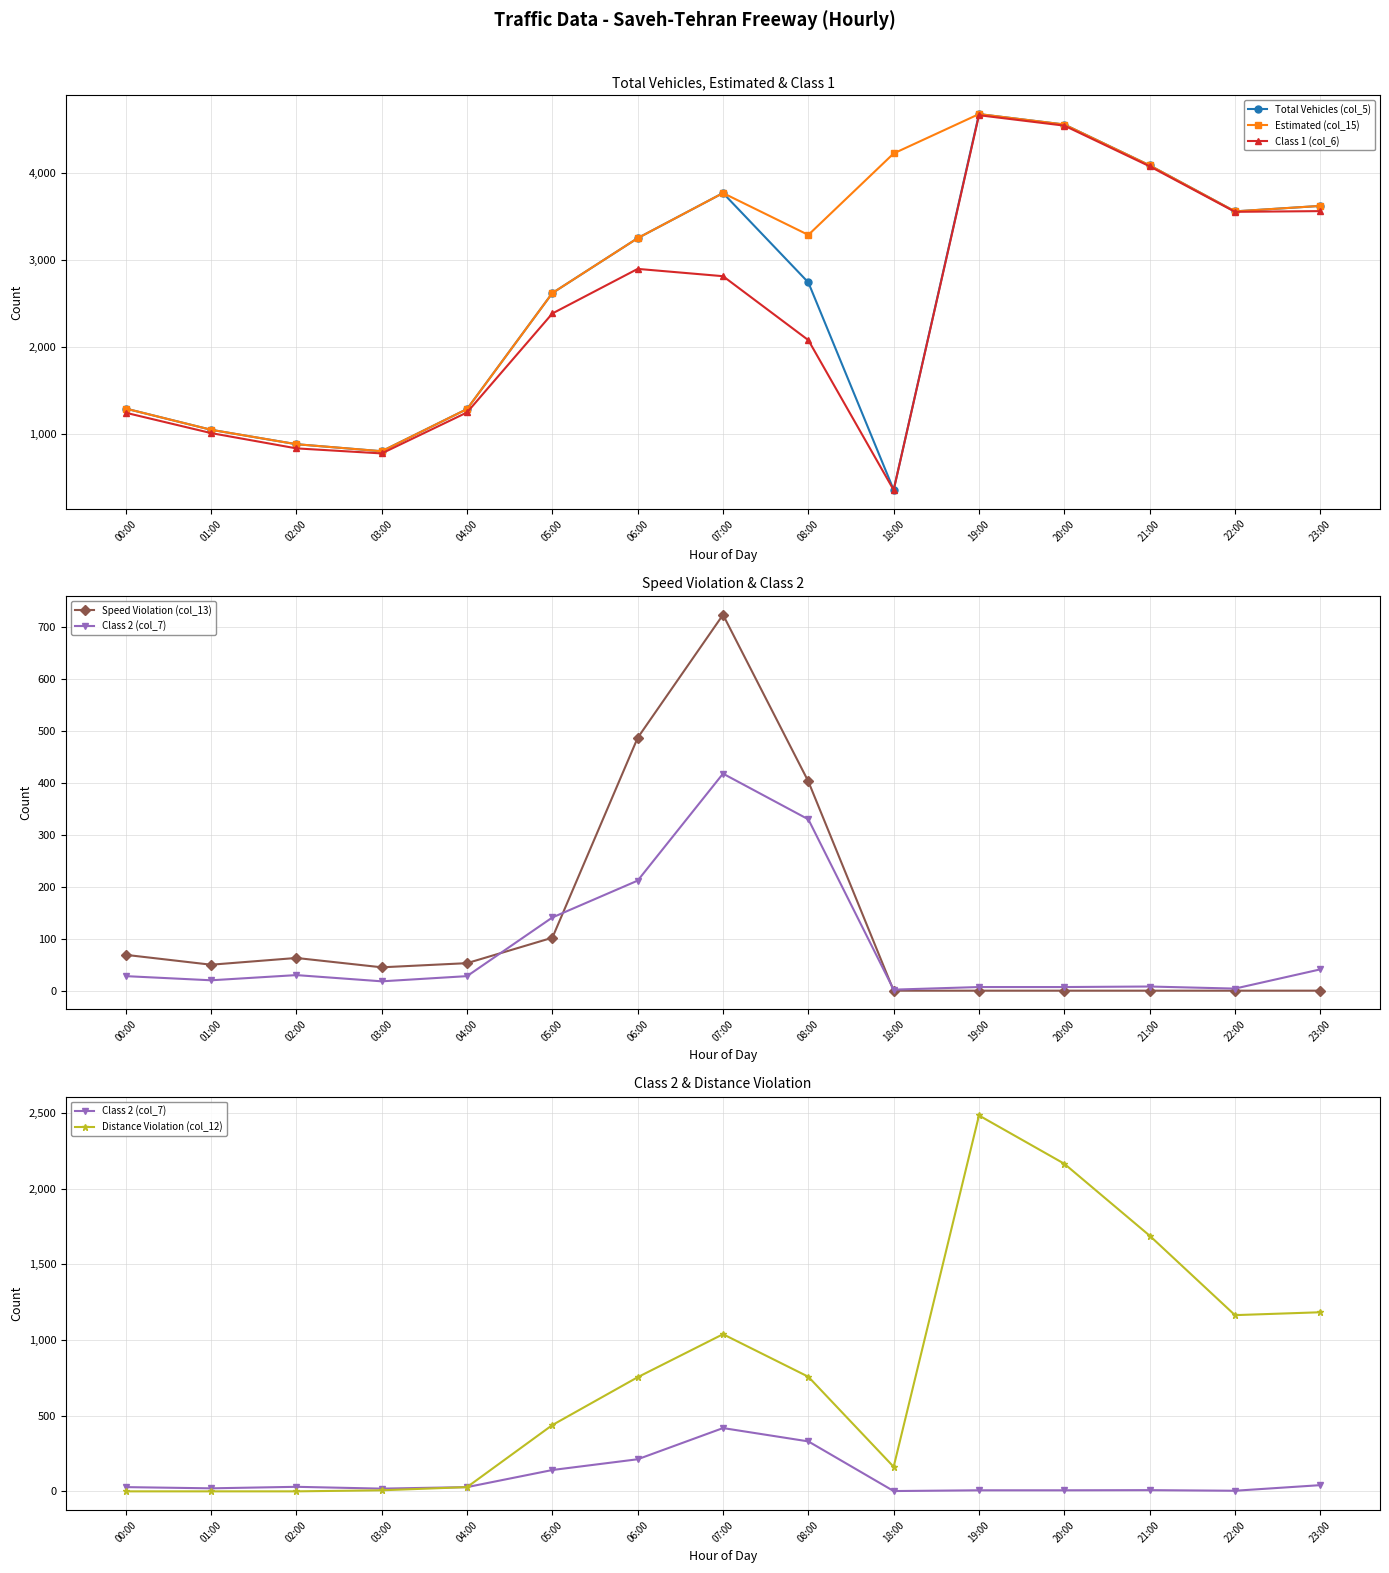

The Speed Violation (col_13) series shows 1251 at 07:00. True or false?

False